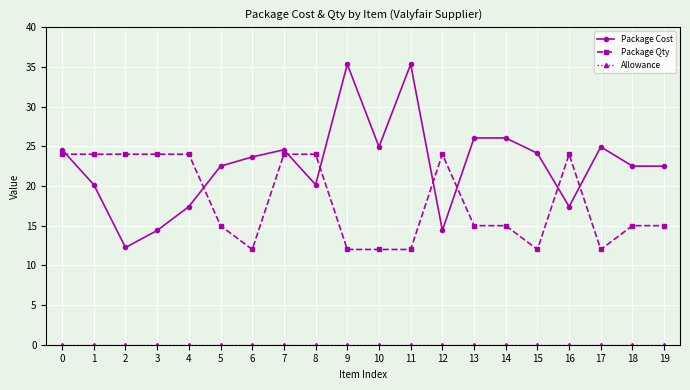

What is the sum of the Package Qty values at 13 and 11?

27.0